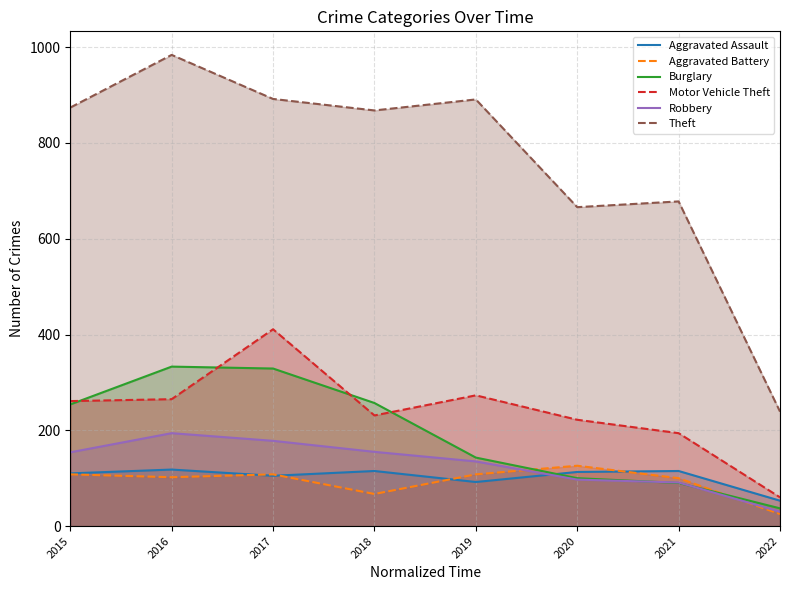

At which label is Aggravated Battery closest to 75?

2018